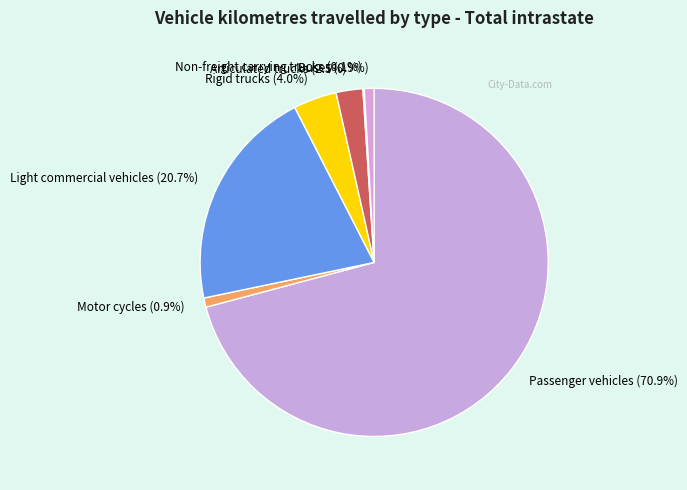

True or false: Motor cycles accounts for 1% of the total.

True